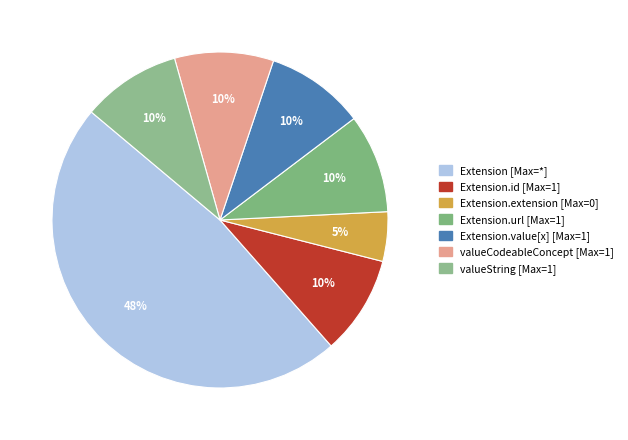

How many slices are in this pie chart?

7